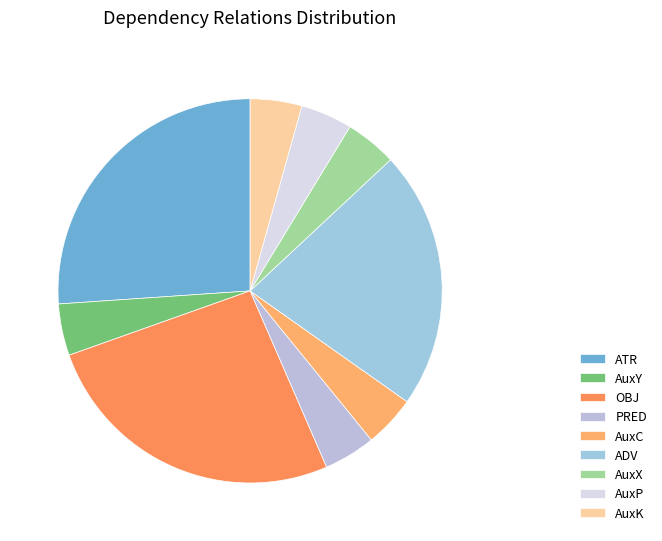

Count the number of slices in the pie.

9